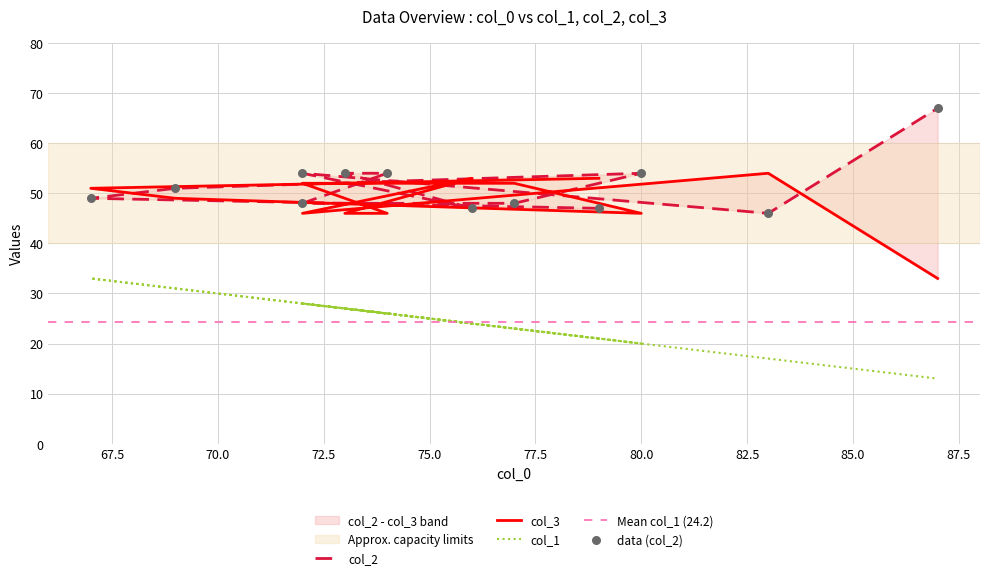

Which series has the widest spread of Y values?

col_2